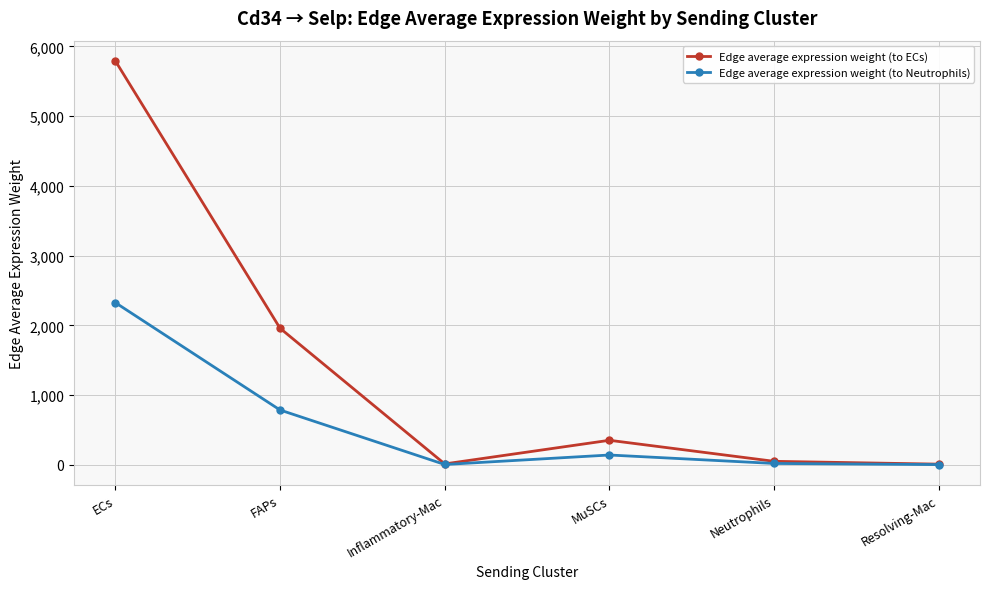

Does the chart have visible grid lines?

Yes